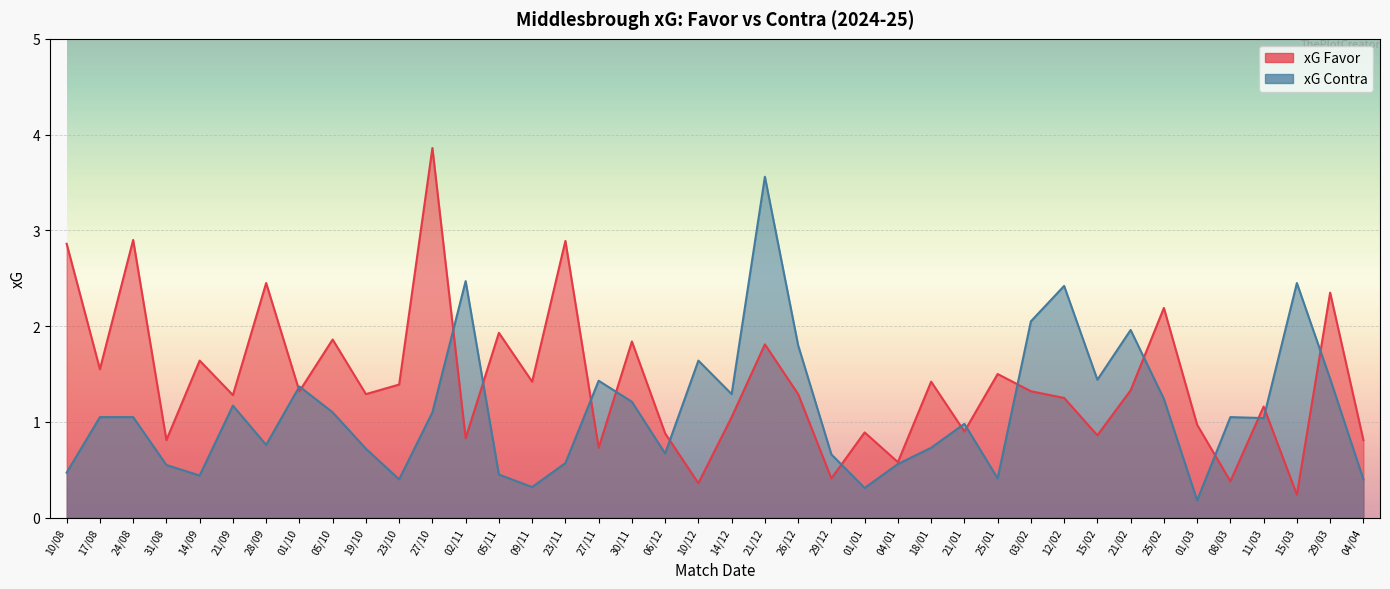

The value of xG Contra at 21/09 is 1.2. True or false?

True